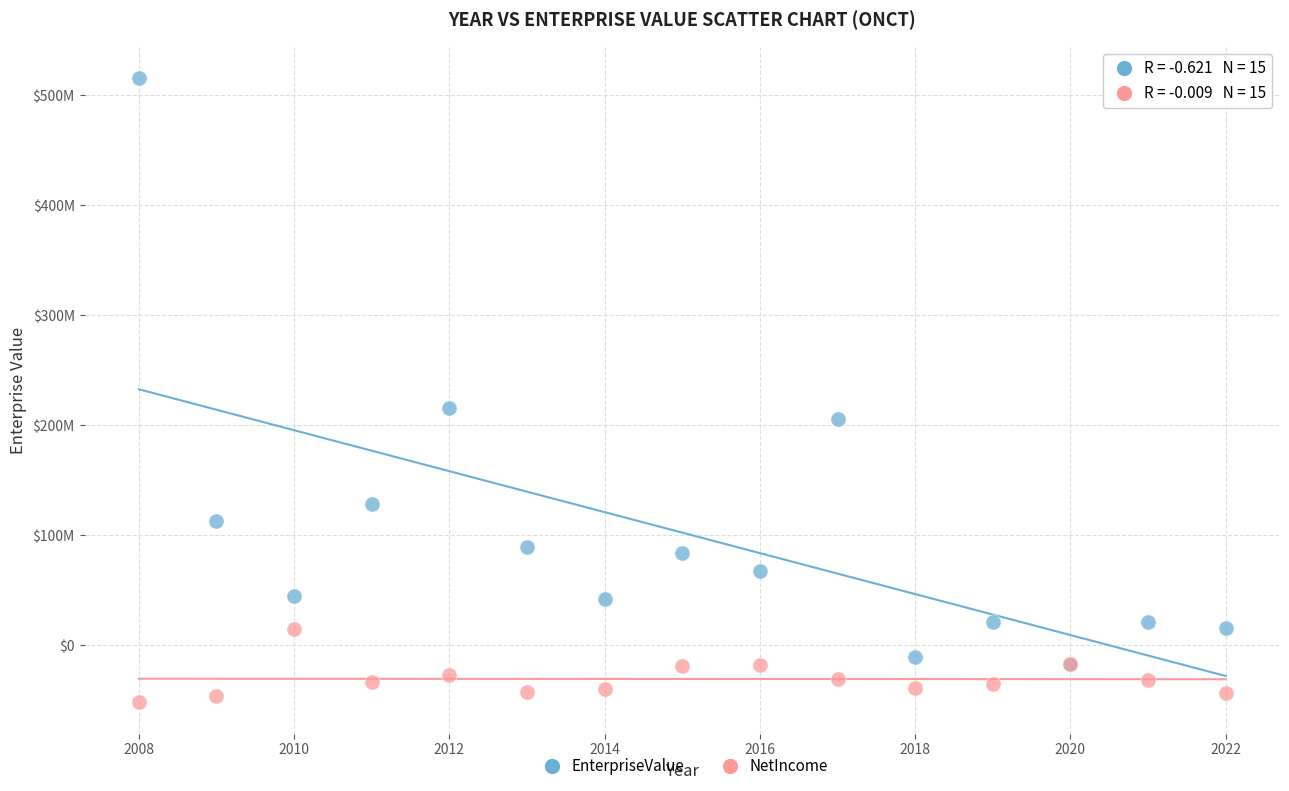

Which series contains the lowest Y value?

NetIncome